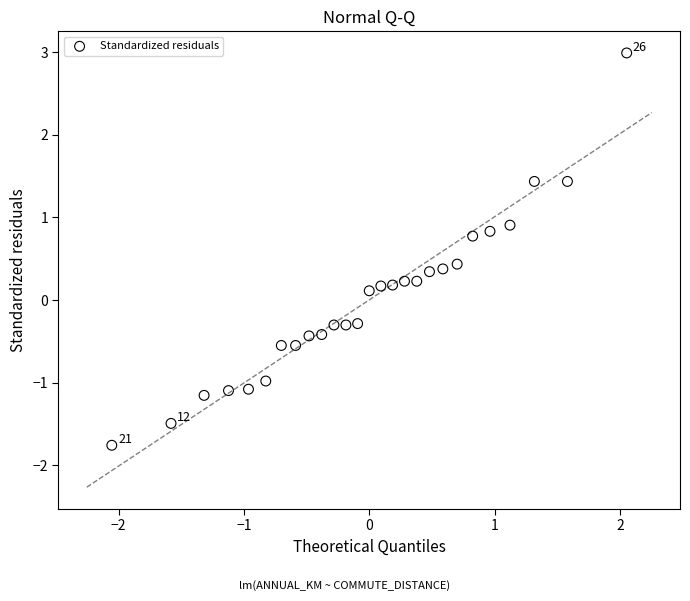

What is the range of Y values (max minus min)?

4.7